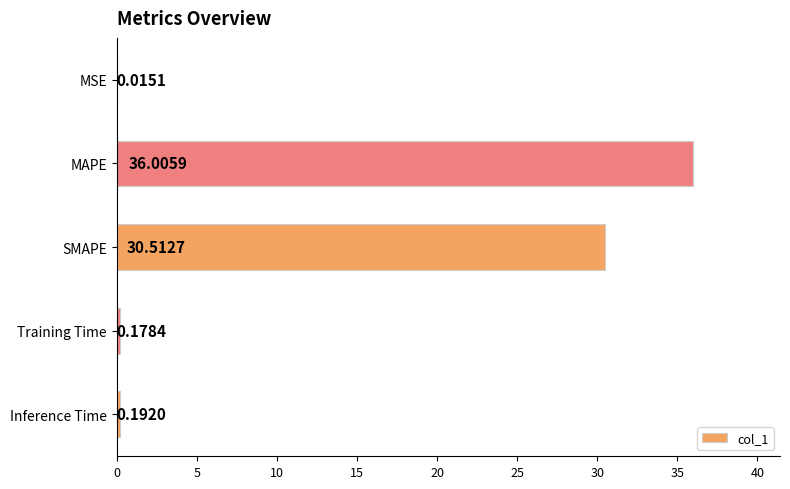

Which label corresponds to the largest value in the chart?

MAPE